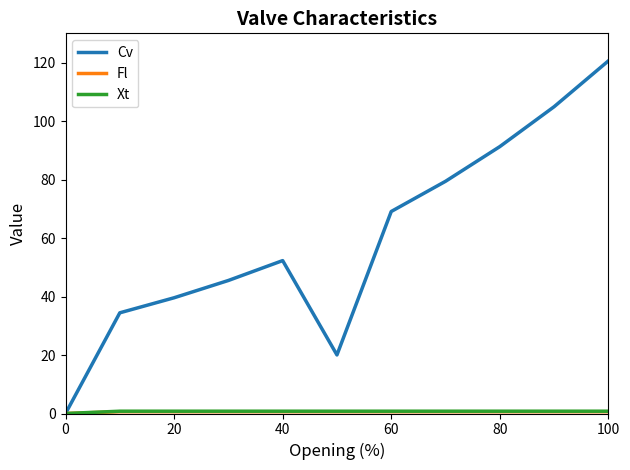

How many lines are shown in the chart?

3